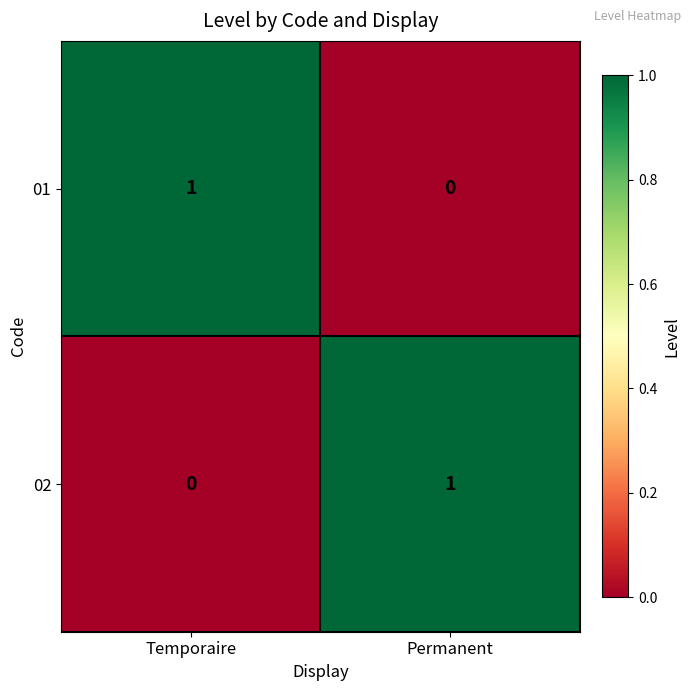

Which category has the lowest value in the 01 series?

Permanent